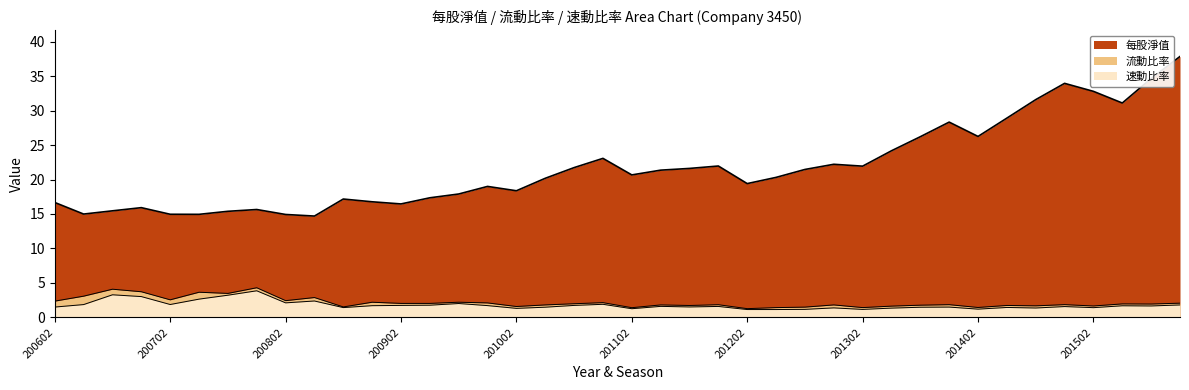

True or false: 流動比率 and 速動比率 cross at least once.

False